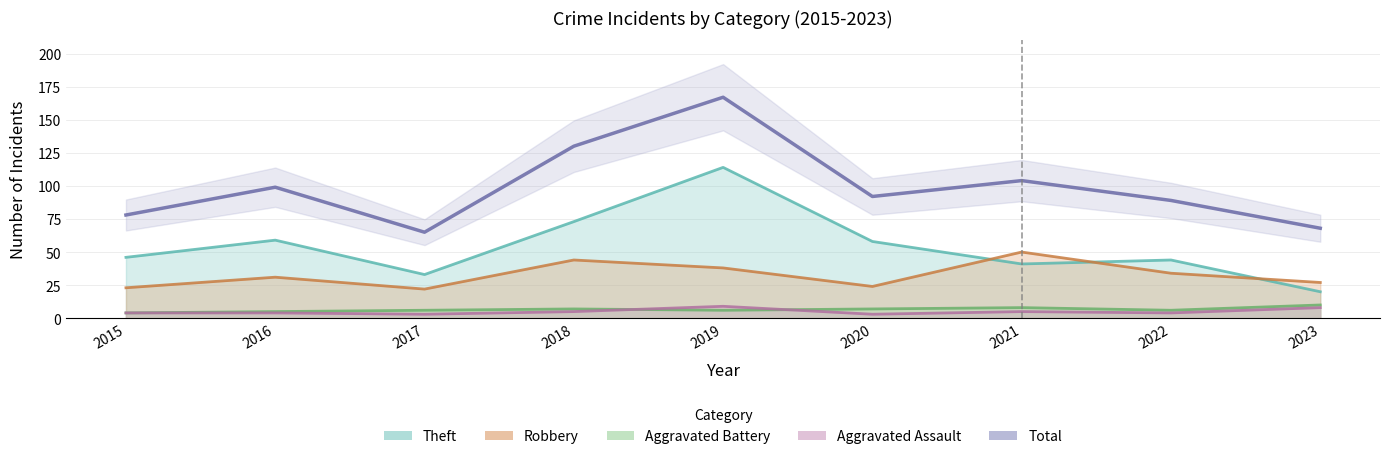

What is the difference between the second highest and second lowest values?

62